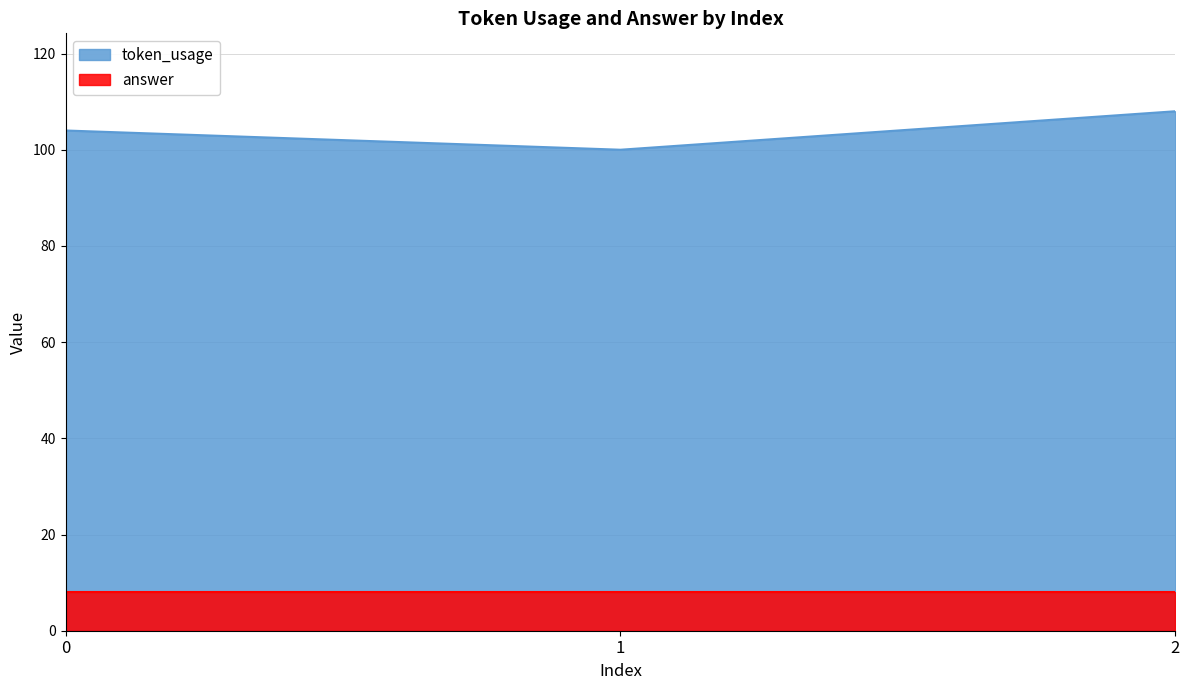

Rank the categories by value from highest to lowest.

2, 0, 1